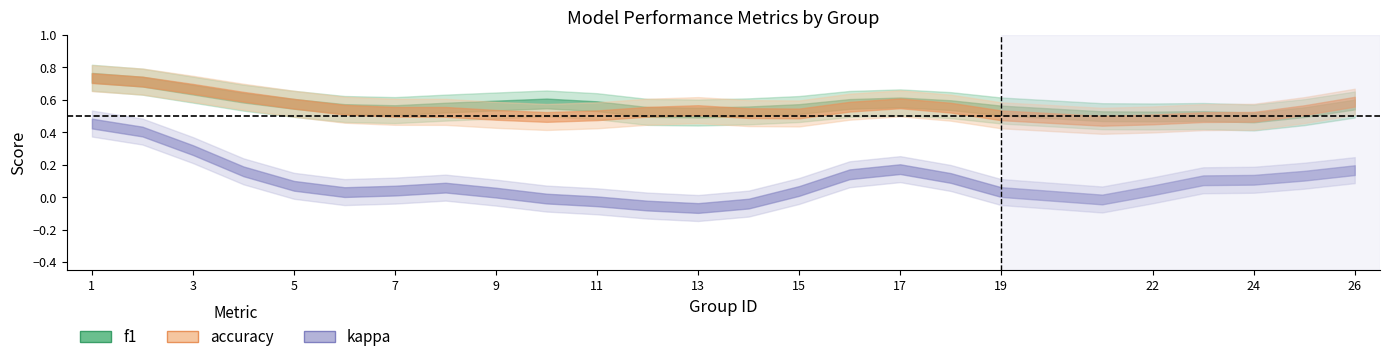

At which label is f1 closest to 0?

24